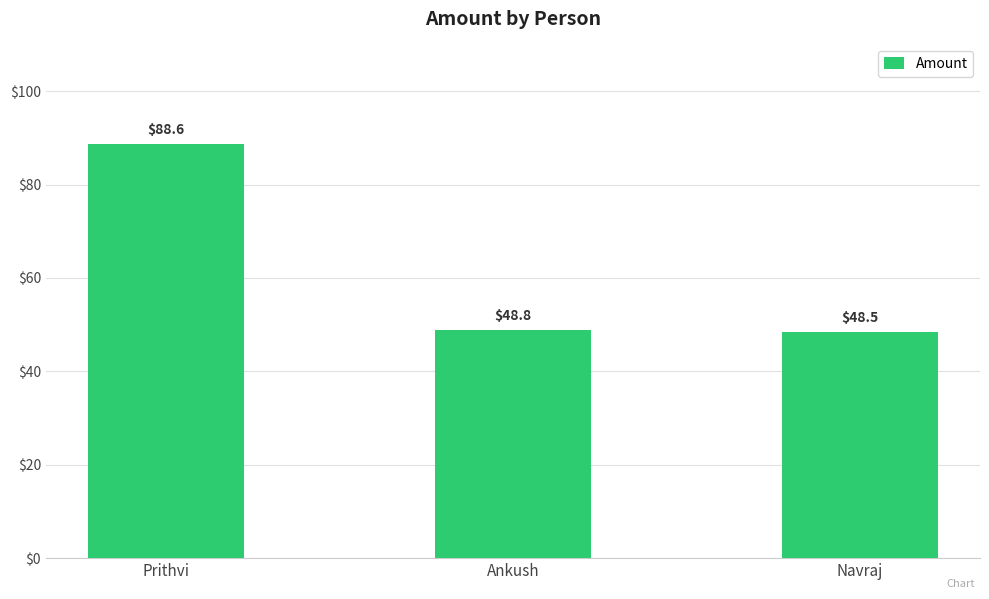

The value at Ankush is 48.8. True or false?

True